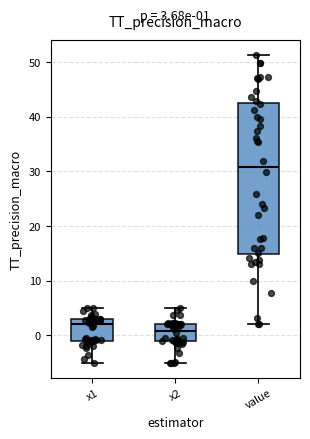

Comparing the boxes themselves (not the whiskers), which one is the tallest?

value